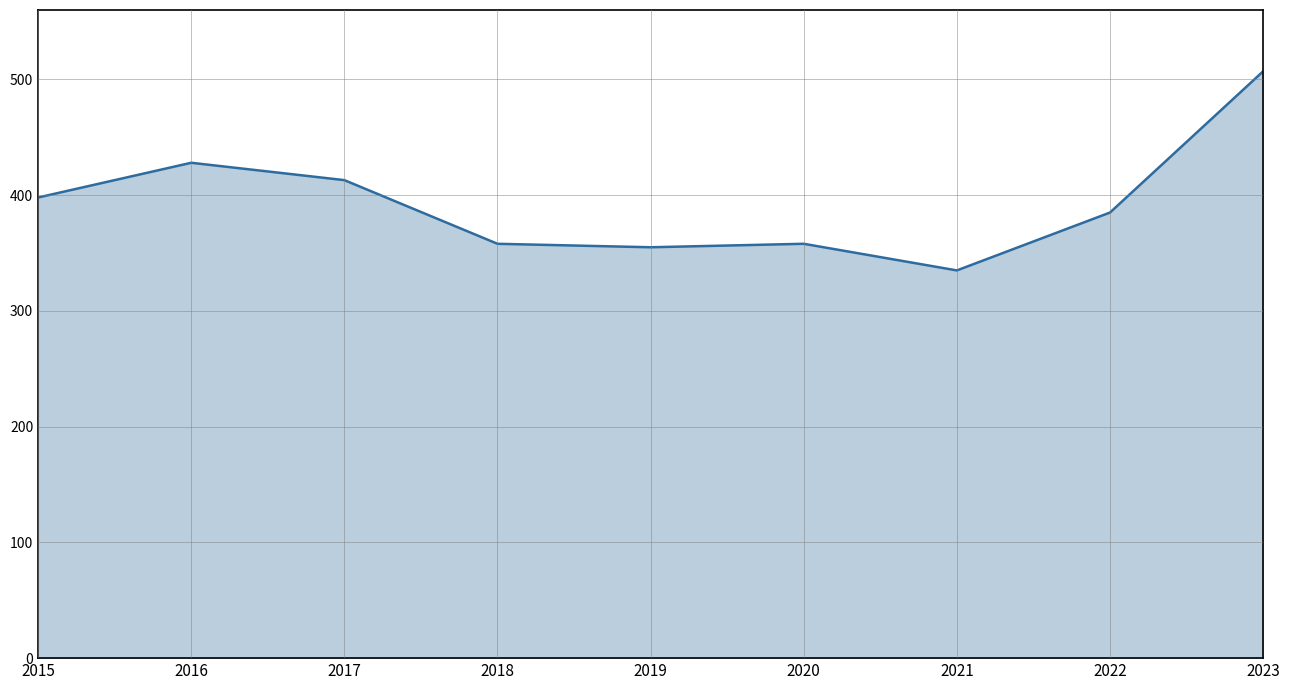

What is the difference between the values at 2016 and 2021?

93